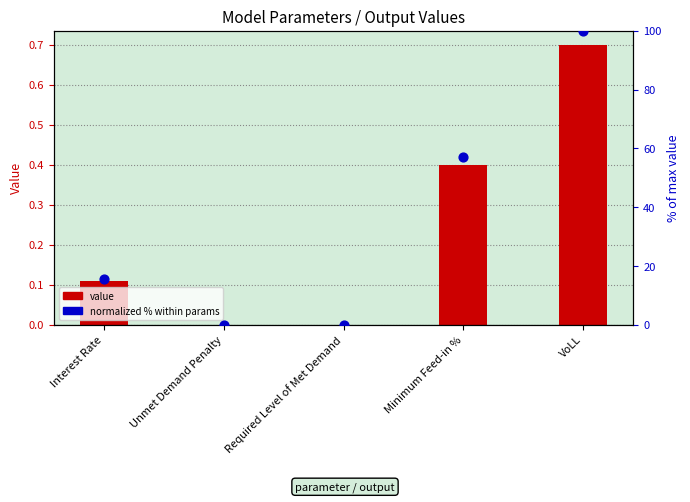

Which series has the largest Y range (max minus min)?

normalized % within params